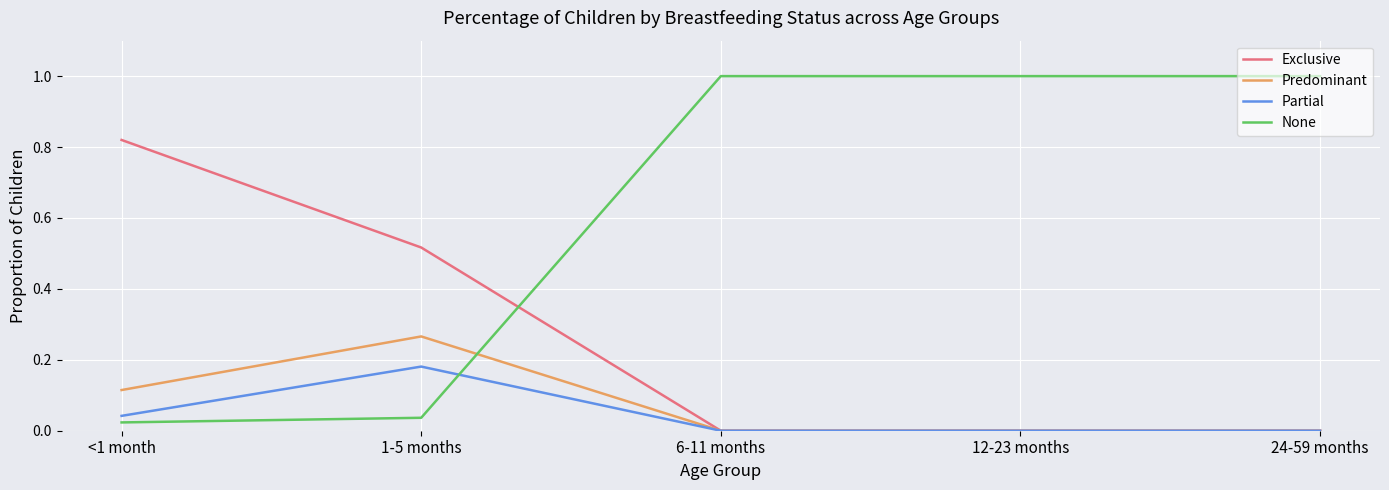

Does the chart display data point markers on the line(s)?

No